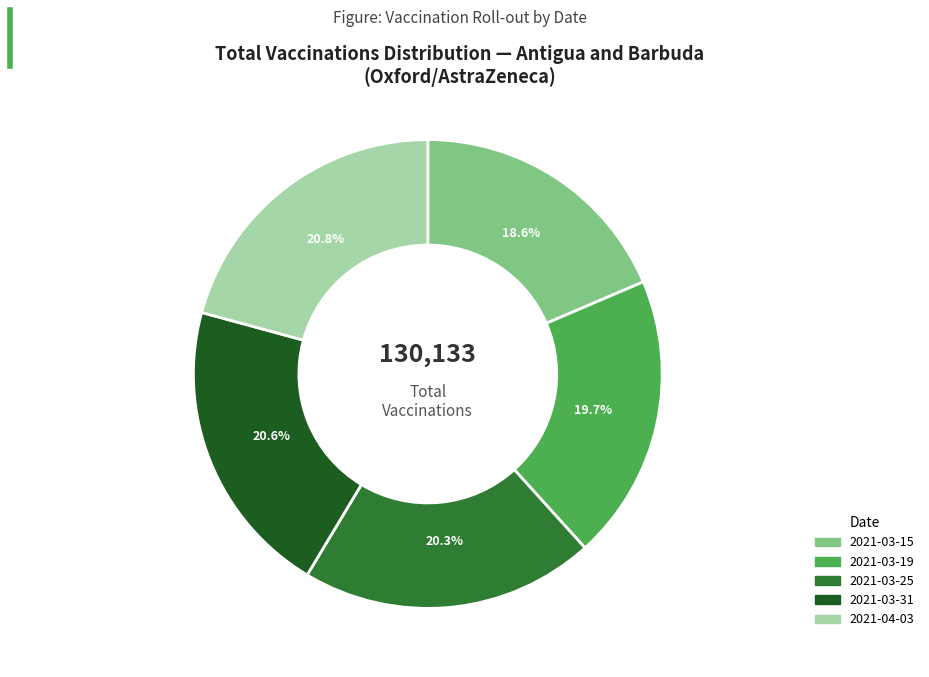

Is there any slice that represents more than half of the pie?

No